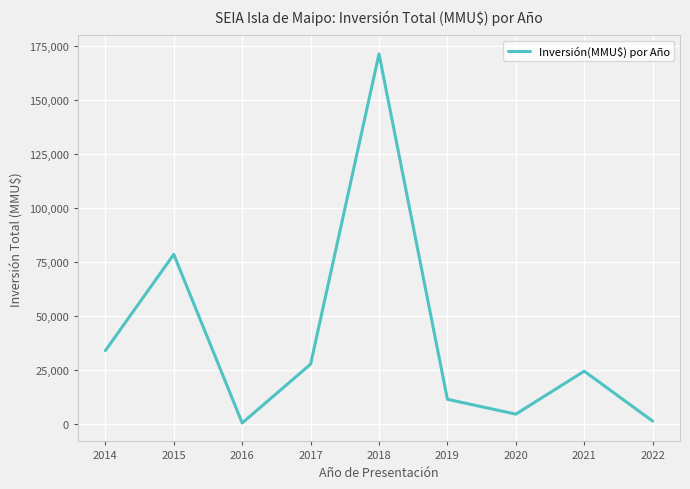

The chart shows a value of 249047 at 2018. True or false?

False